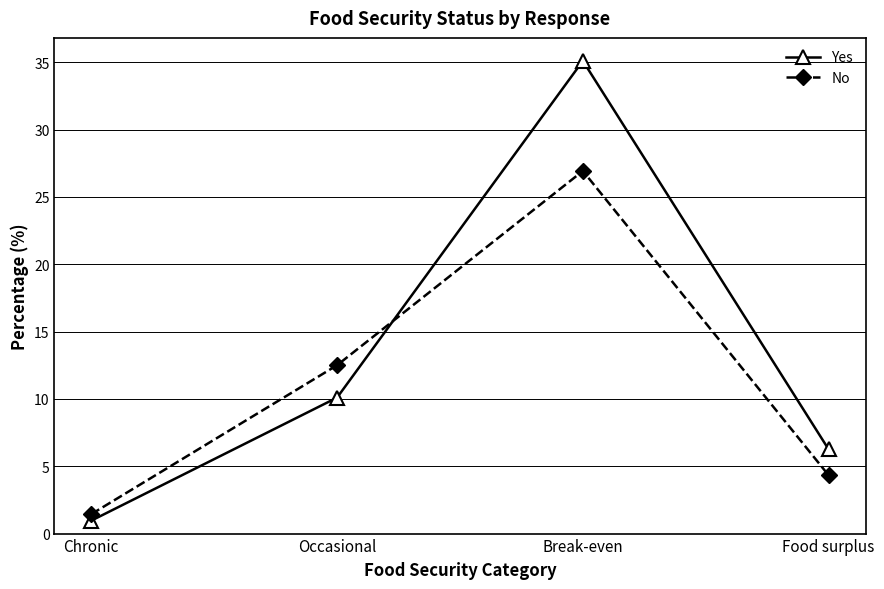

What is the average value of the Yes series?

13.1